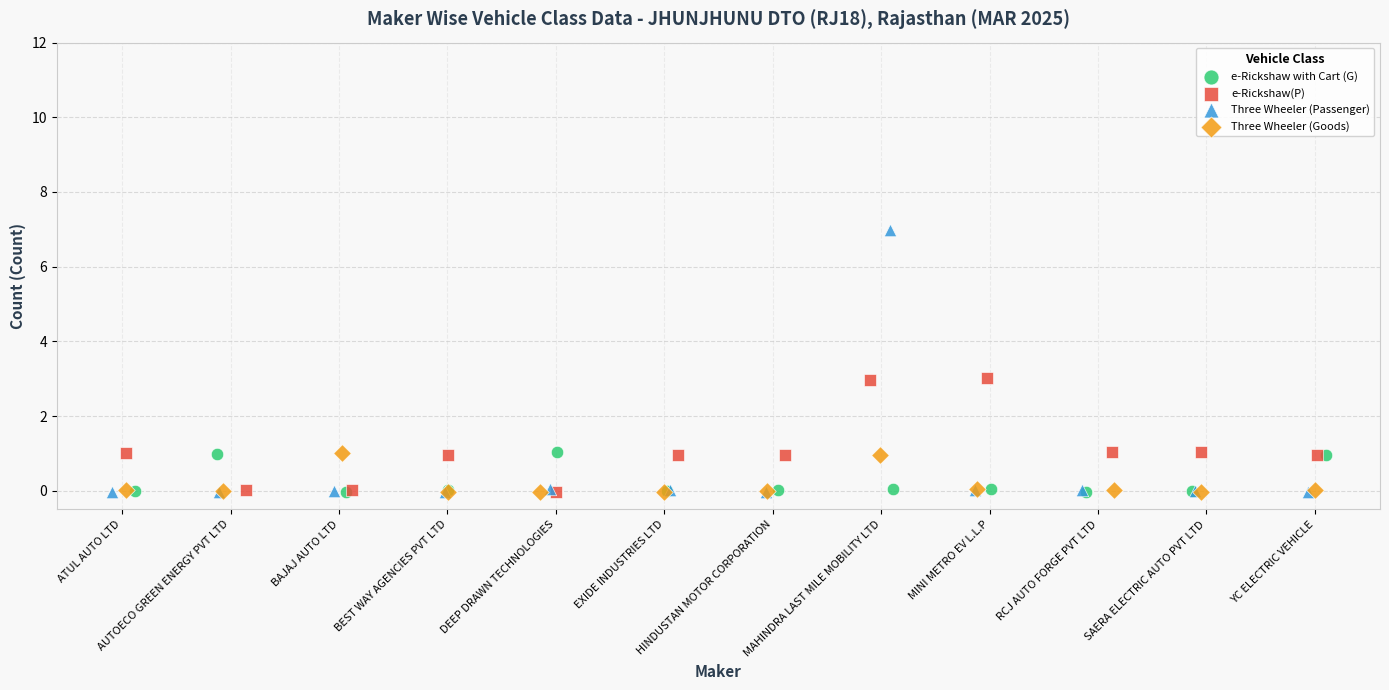

Which series contains the highest Y value?

Three Wheeler (Passenger)